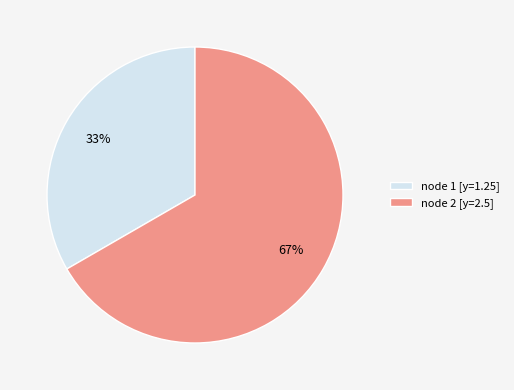

Is the sum of node 1 [y=1.25] and node 2 [y=2.5] greater than half?

Yes